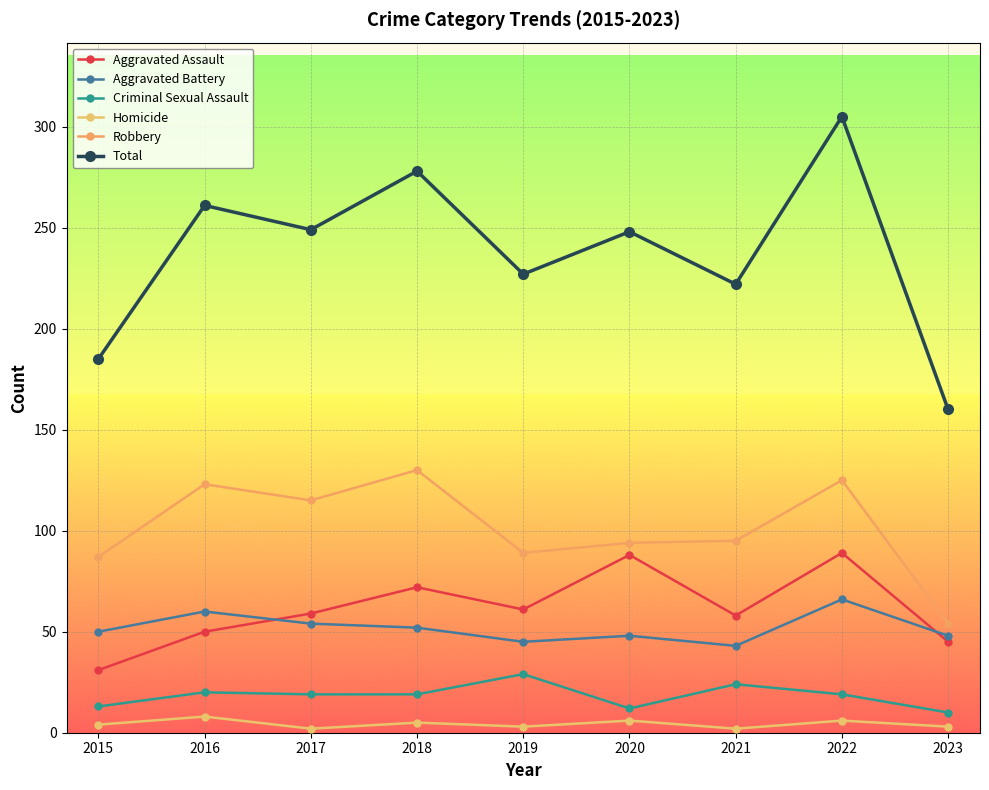

What is the difference between the maximum and second lowest values in the Total series?

120